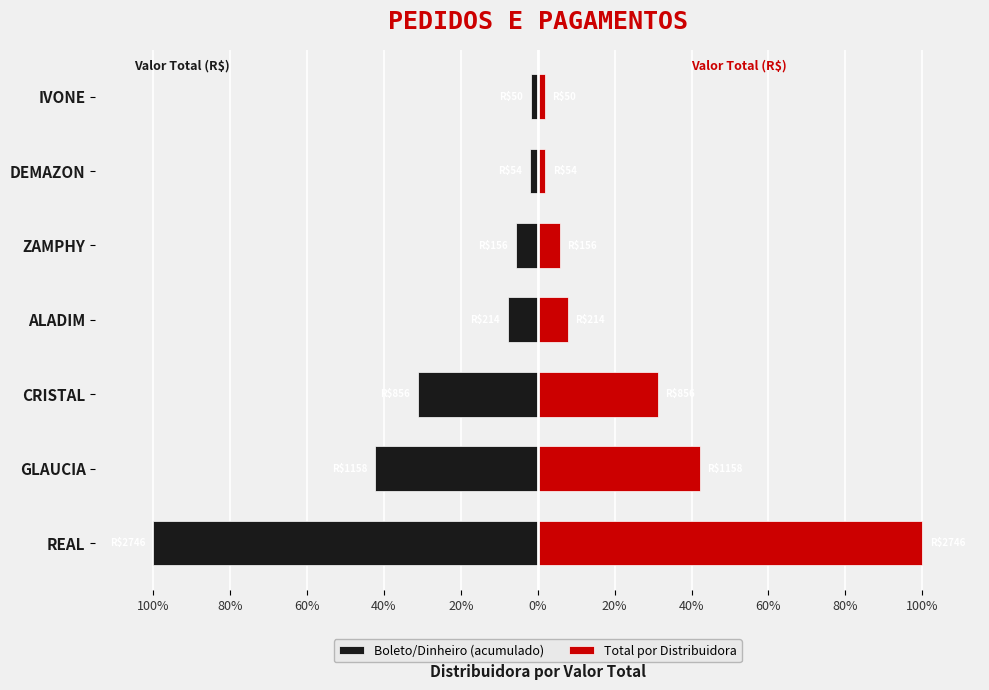

Reading left to right, extract all data points from this chart.

Boleto/Dinheiro (acumulado): -100.0	-42.2	-31.2	-7.8	-5.7	-2.0	-1.8
Total por Distribuidora: 100.0	42.2	31.2	7.8	5.7	2.0	1.8